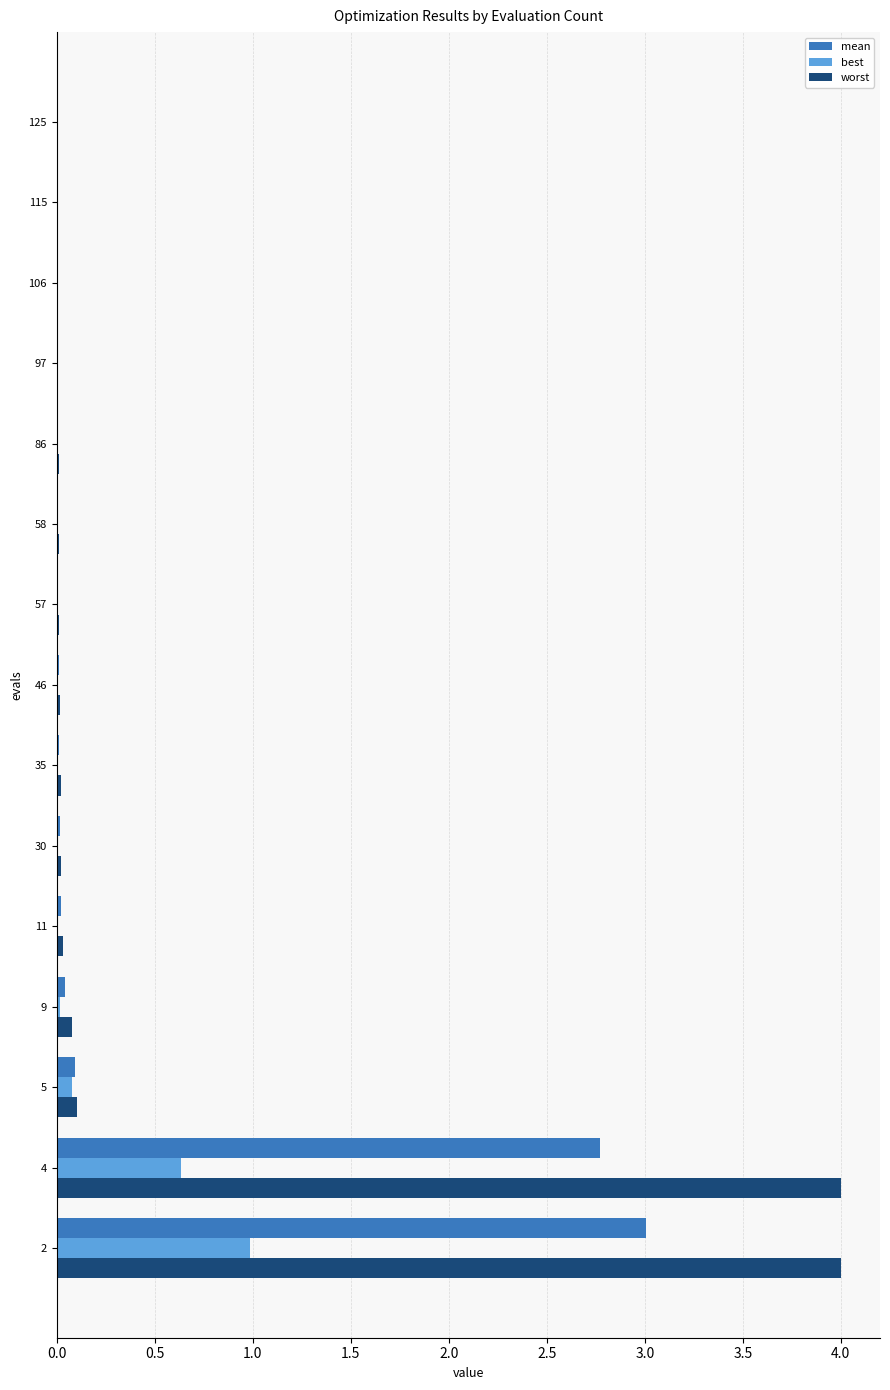

Is it true that best equals 0.6 at 4?

True